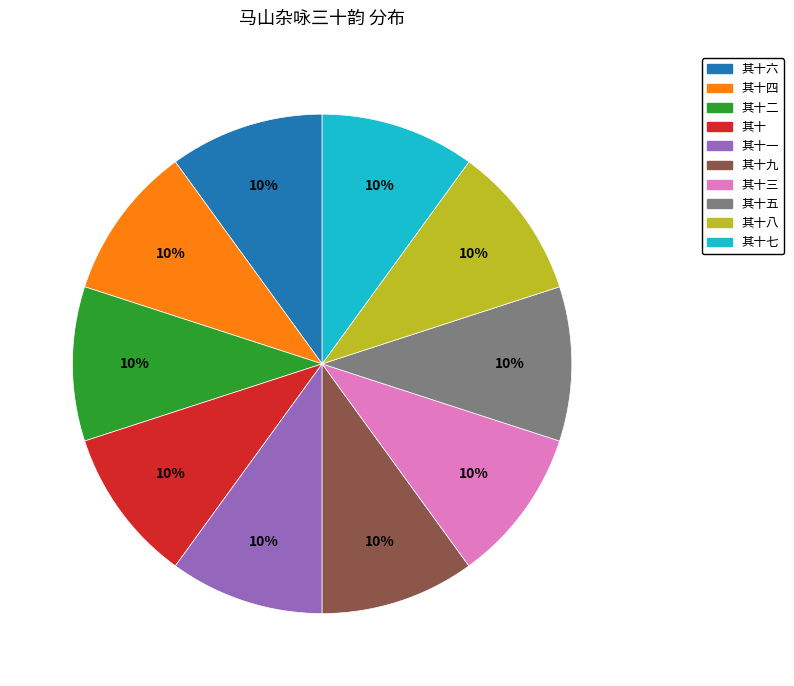

Is there any slice that represents more than half of the pie?

No